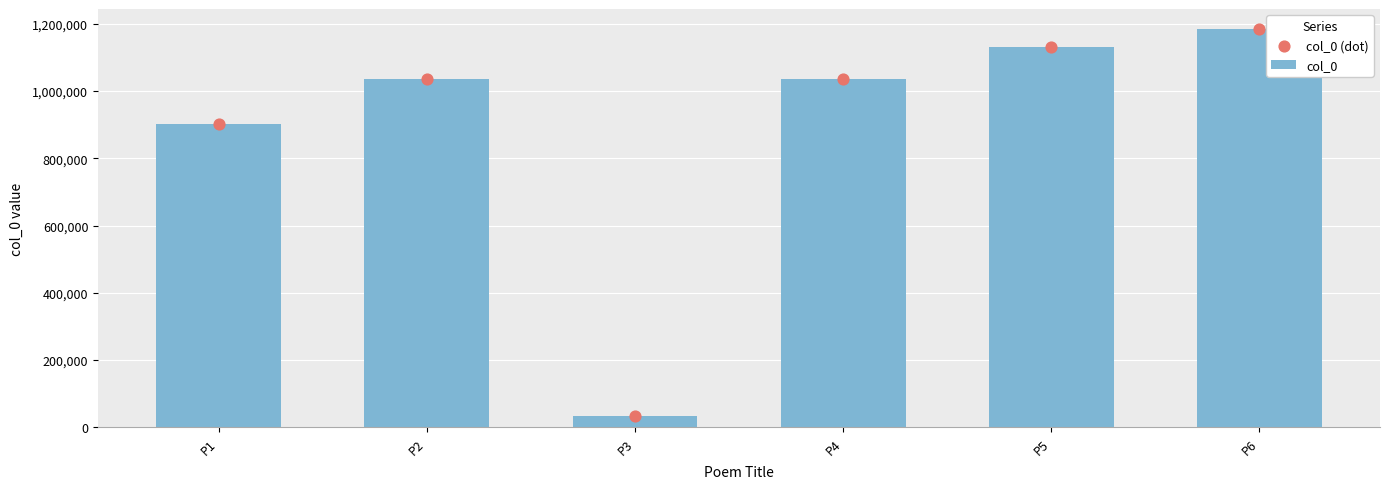

Which series has the largest total across all categories?

col_0